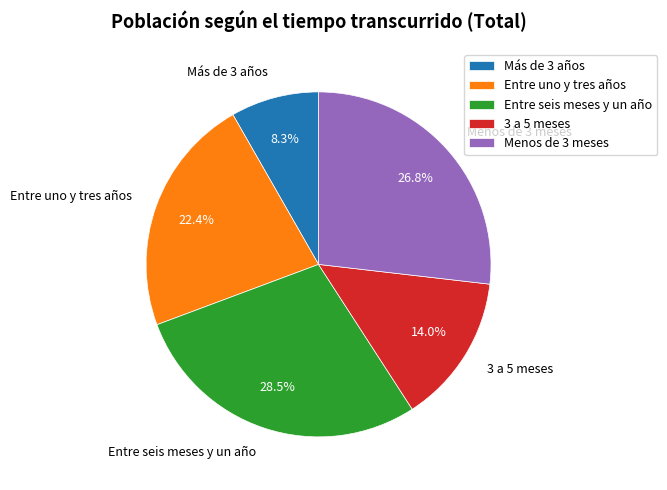

Which slice is the smallest?

Más de 3 años